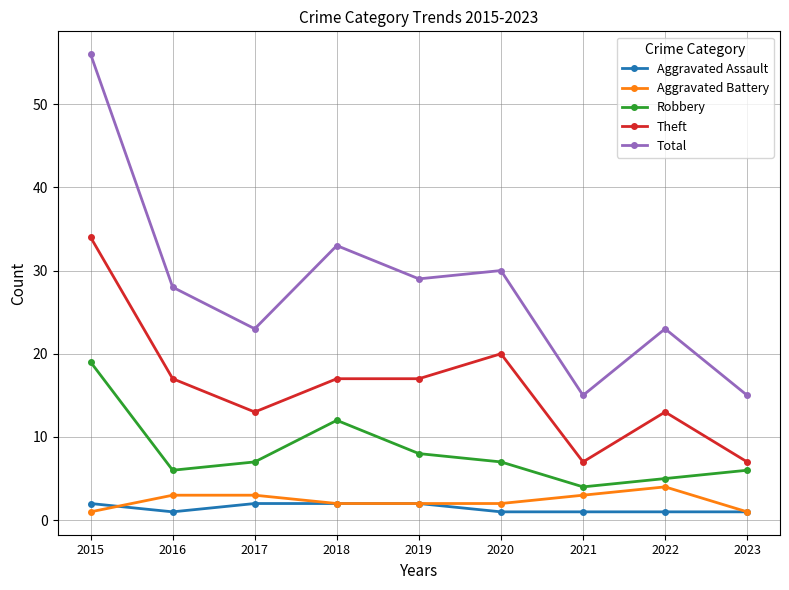

Reading right to left, transcribe all the data shown in this chart.

Aggravated Assault: 2023=1	2022=1	2021=1	2020=1	2019=2	2018=2	2017=2	2016=1	2015=2
Aggravated Battery: 2023=1	2022=4	2021=3	2020=2	2019=2	2018=2	2017=3	2016=3	2015=1
Robbery: 2023=6	2022=5	2021=4	2020=7	2019=8	2018=12	2017=7	2016=6	2015=19
Theft: 2023=7	2022=13	2021=7	2020=20	2019=17	2018=17	2017=13	2016=17	2015=34
Total: 2023=15	2022=23	2021=15	2020=30	2019=29	2018=33	2017=23	2016=28	2015=56